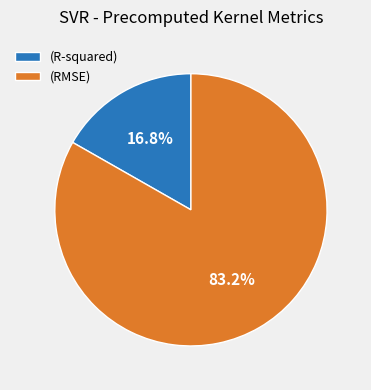

Rank the categories by value from highest to lowest.

(RMSE), (R-squared)